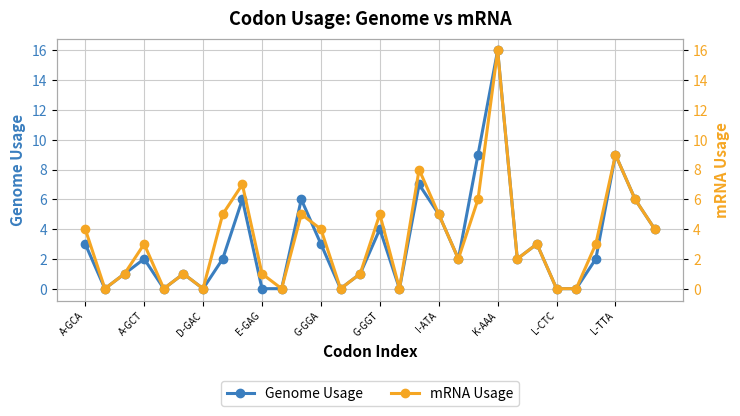

What is the total value across all series at 19?

4